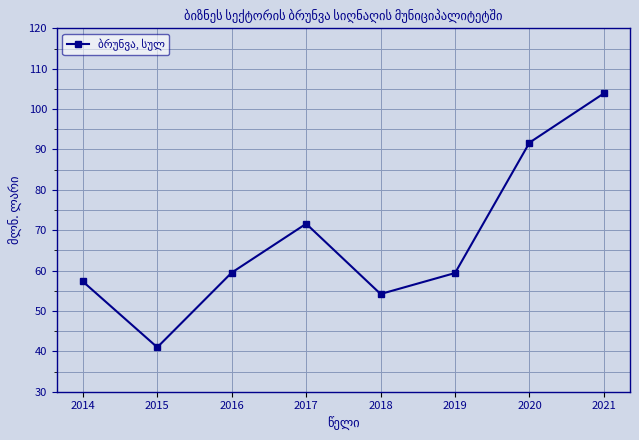

What is the sum of the values at 2015 and 2019?

100.4